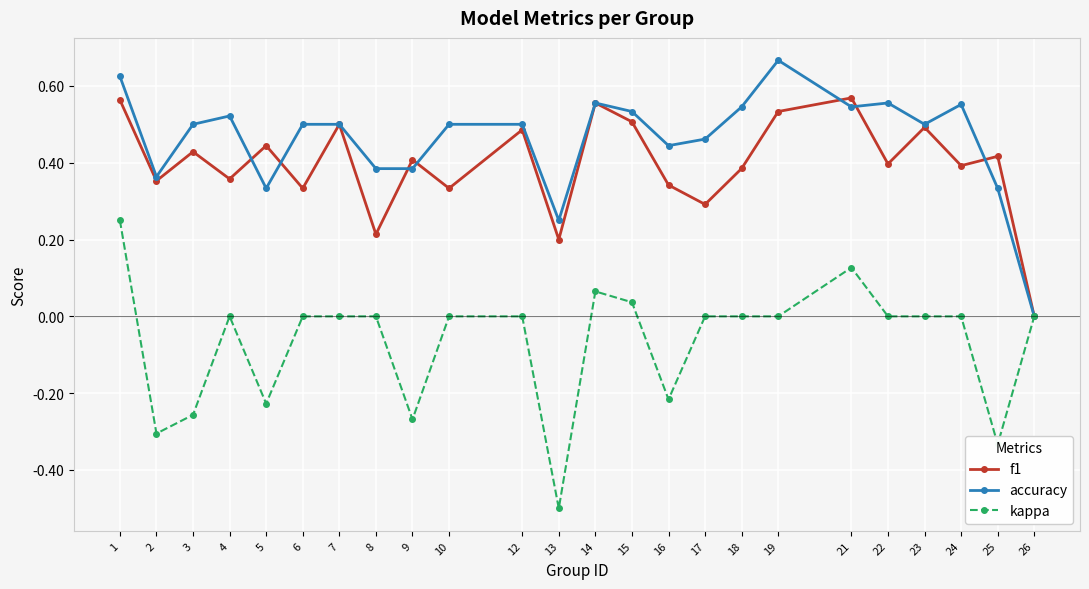

Which series changed the most between 8 and 12?

f1